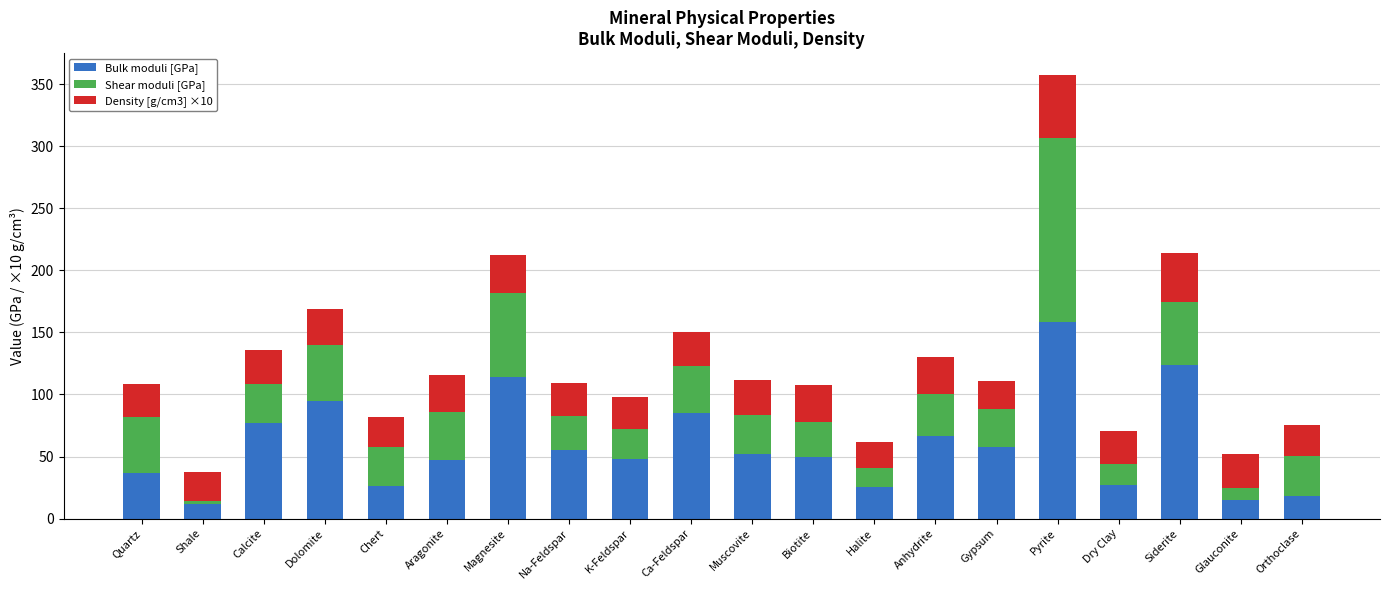

At which category is the sum across all series the highest?

Pyrite